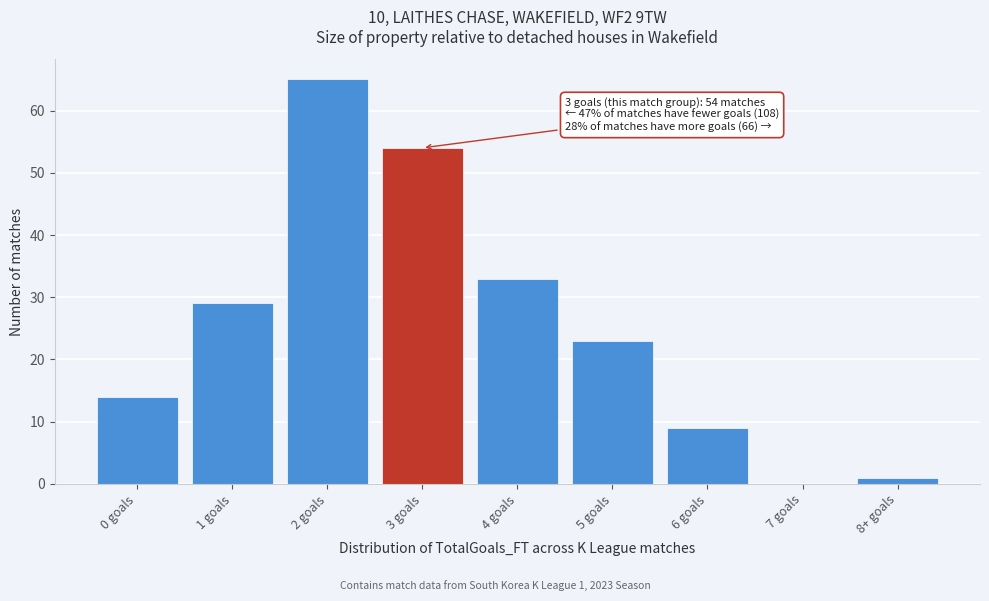

Reading left to right, extract all data points from this chart.

0 goals=14	1 goals=29	2 goals=65	3 goals=54	4 goals=33	5 goals=23	6 goals=9	7 goals=0	8+ goals=1